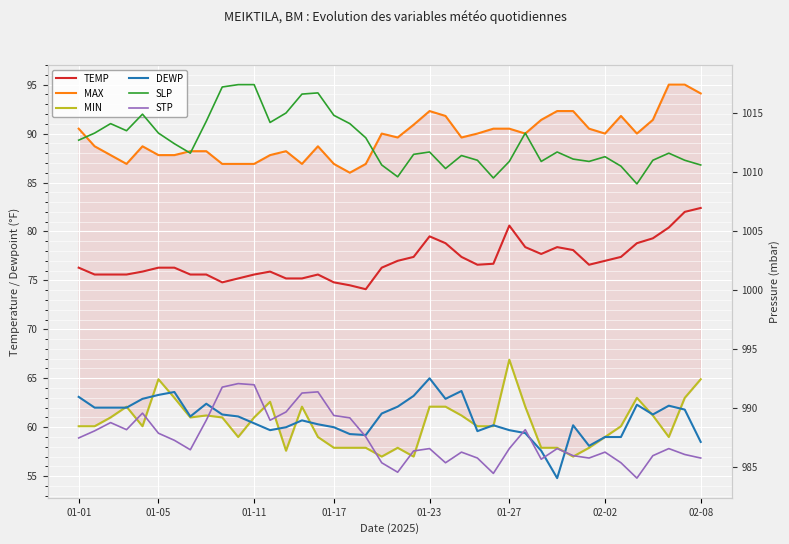

What is the approximate value of MAX at 28?

90.0